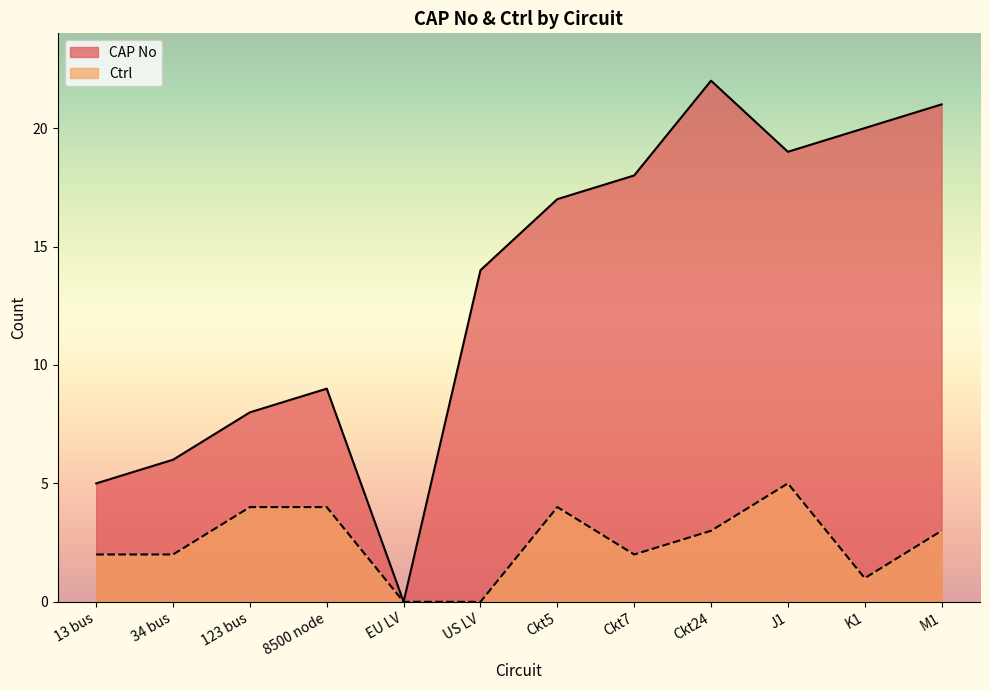

At which label does CAP No first exceed 17?

Ckt7